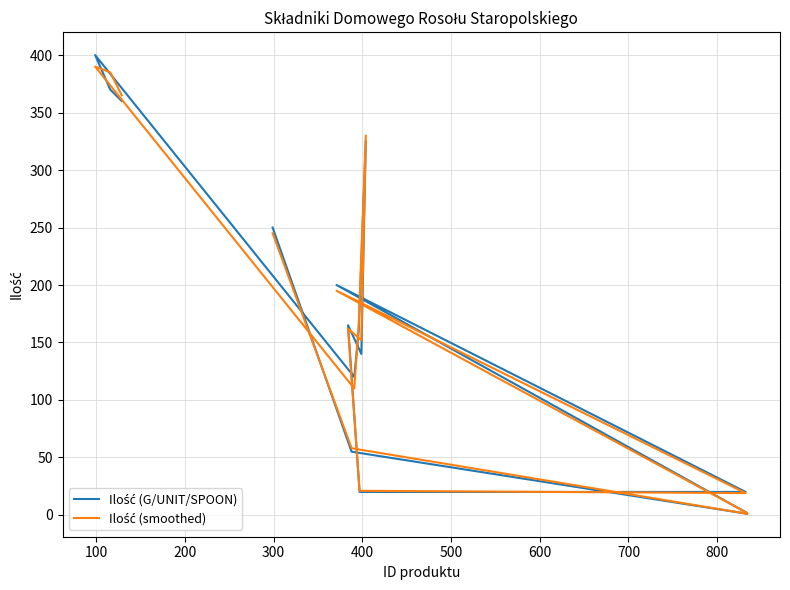

Which series has the largest total across all categories?

Ilość (smoothed)